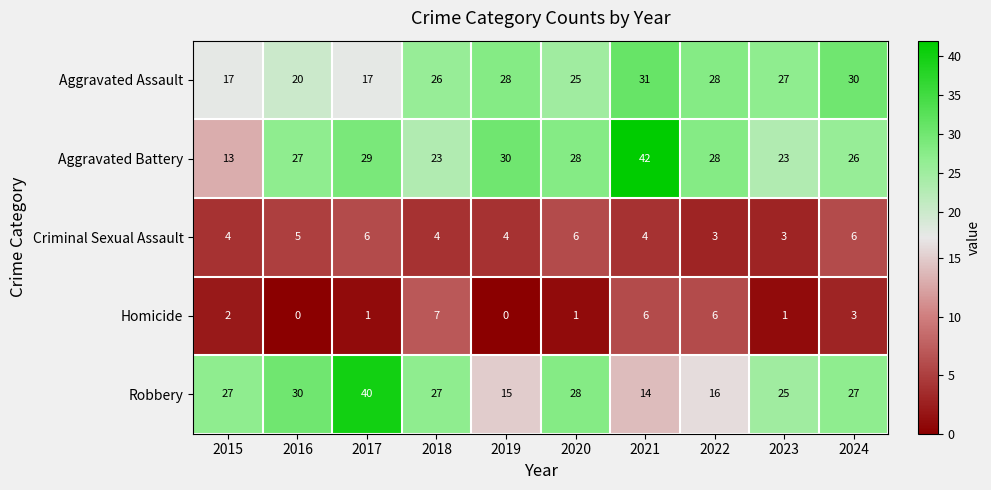

What is the difference between the Robbery values at 2021 and 2018?

13